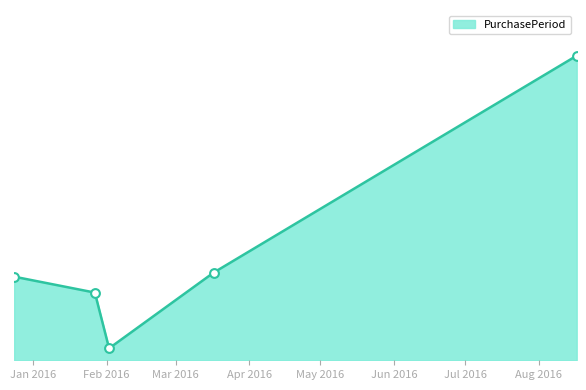

Is this an area chart (filled region under the line)?

Yes